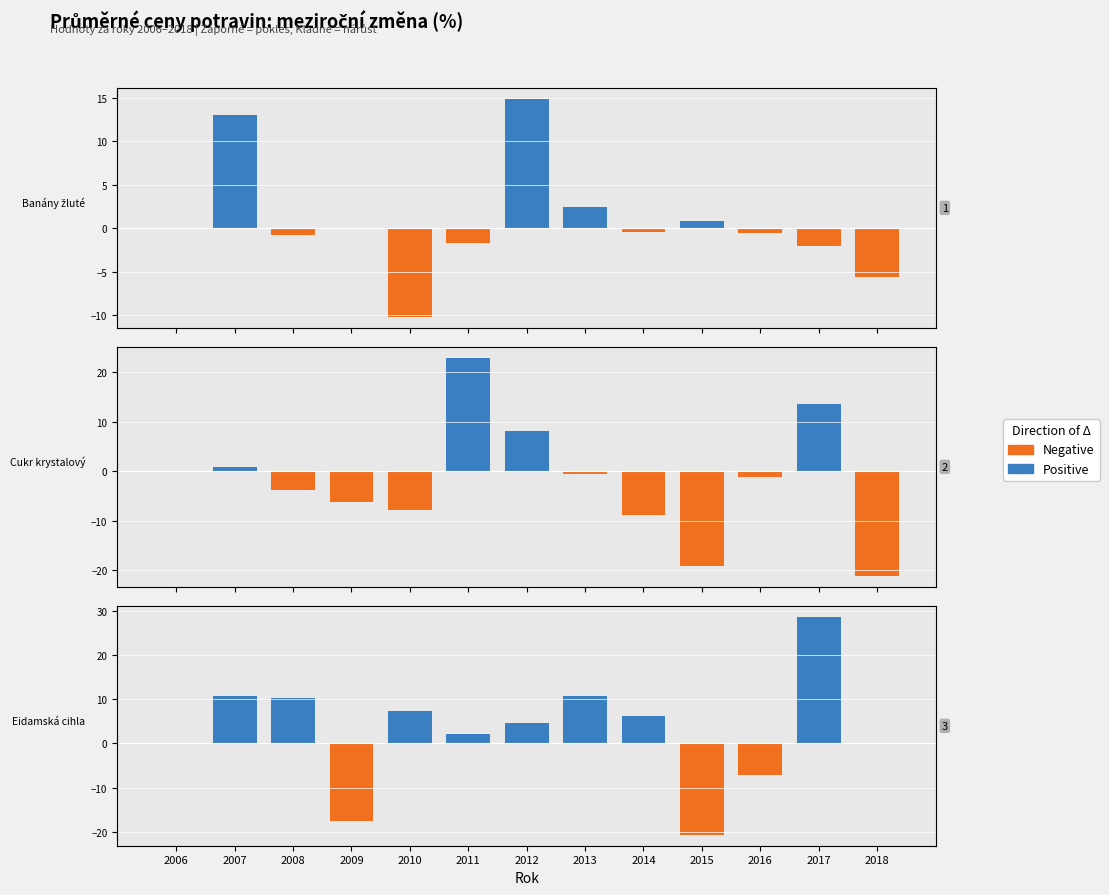

True or false: Negative has a value of -36.5 at 2015.

False